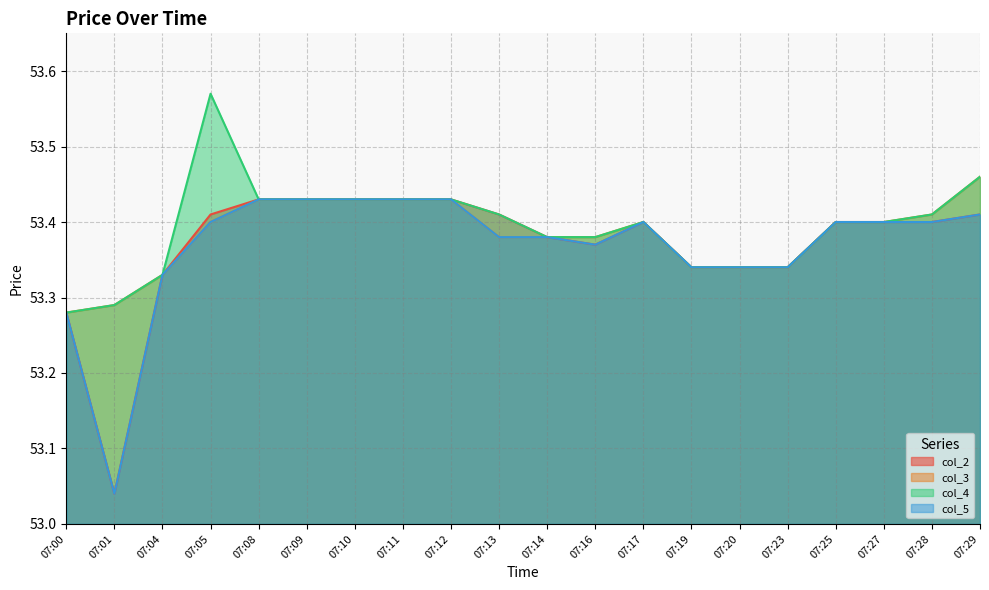

What is the sum of the col_2 values at 07:13 and 07:25?

106.8